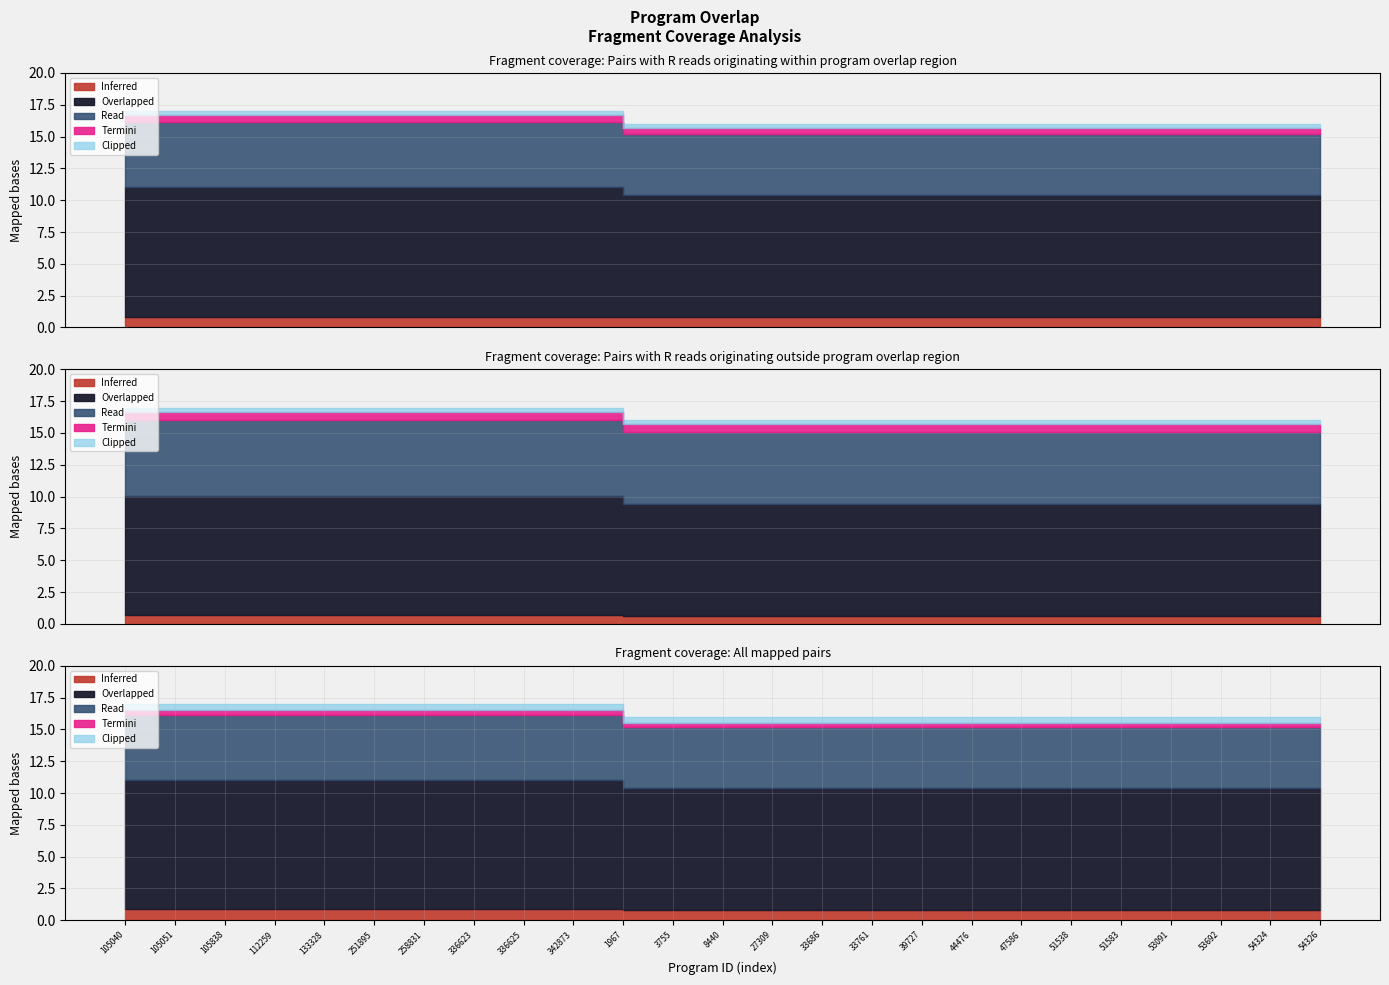

Between 105838 and 1967, which is larger?

105838